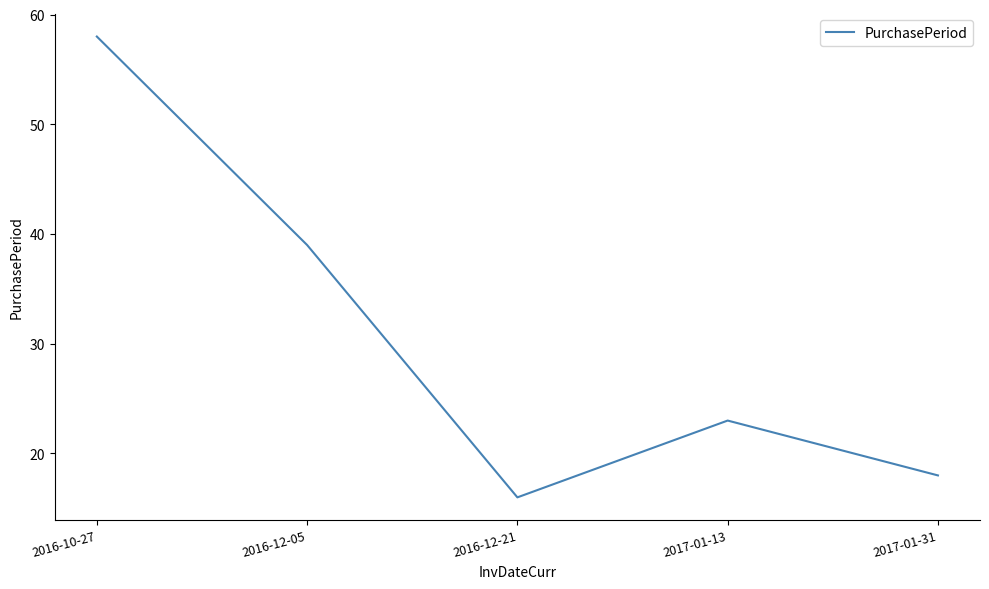

List the labels in order of value, largest first.

2016-10-27, 2016-12-05, 2017-01-13, 2017-01-31, 2016-12-21